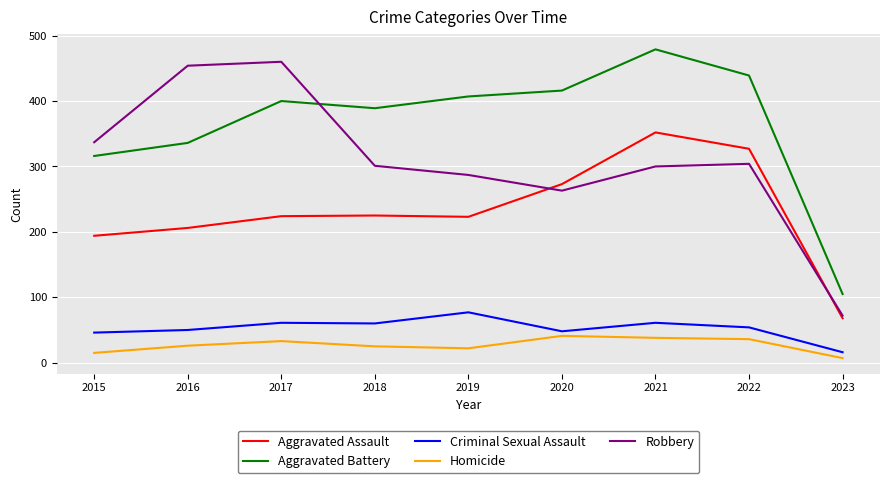

How many values in the Aggravated Battery series are below 400?

4